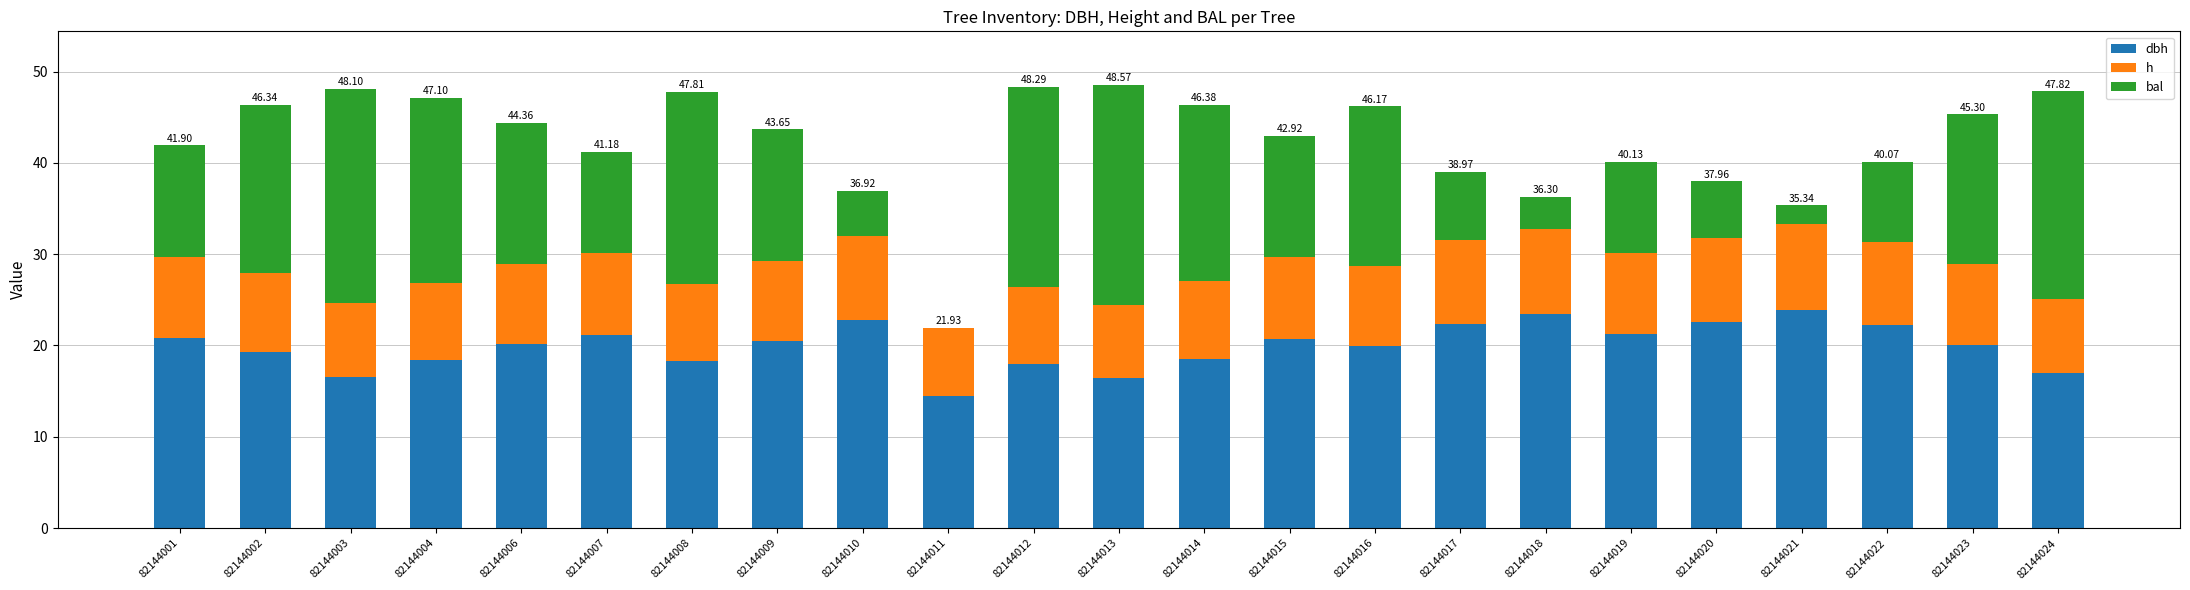

What is the total value across all series at 82144002?

46.3